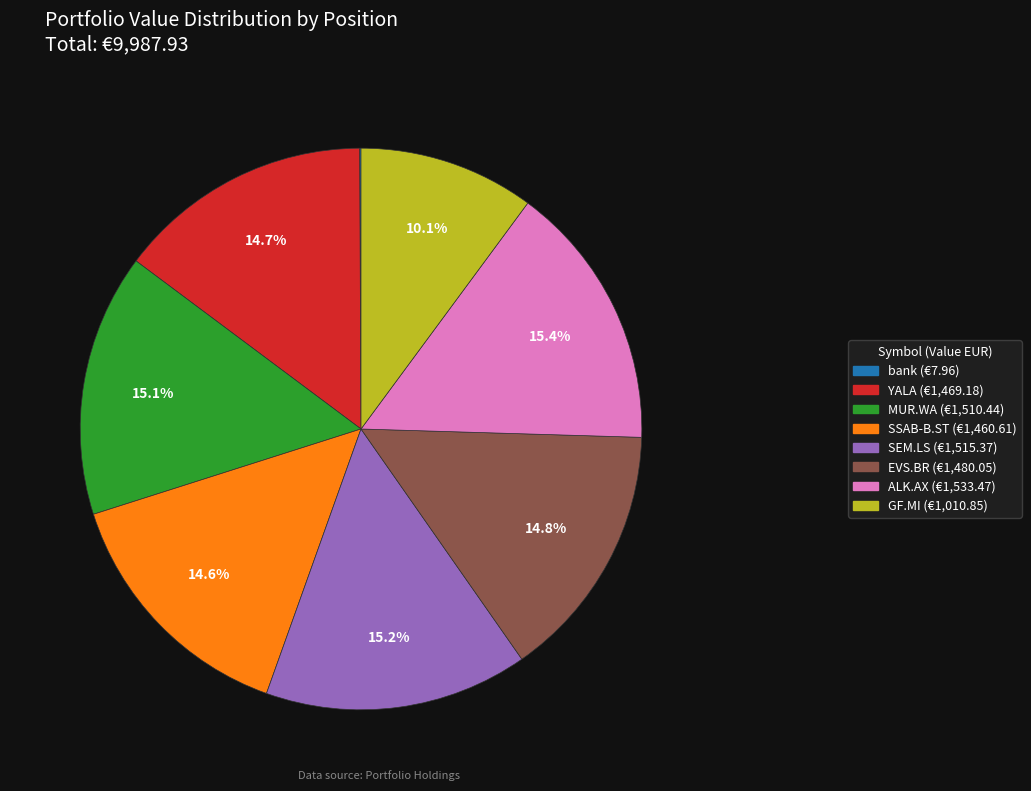

Does any single category account for the majority?

No